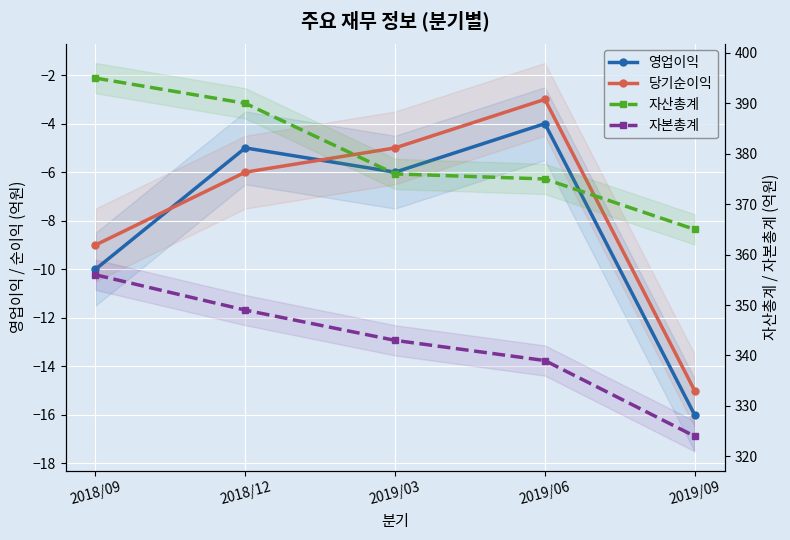

What is the sum of all 자산총계 values?

1901